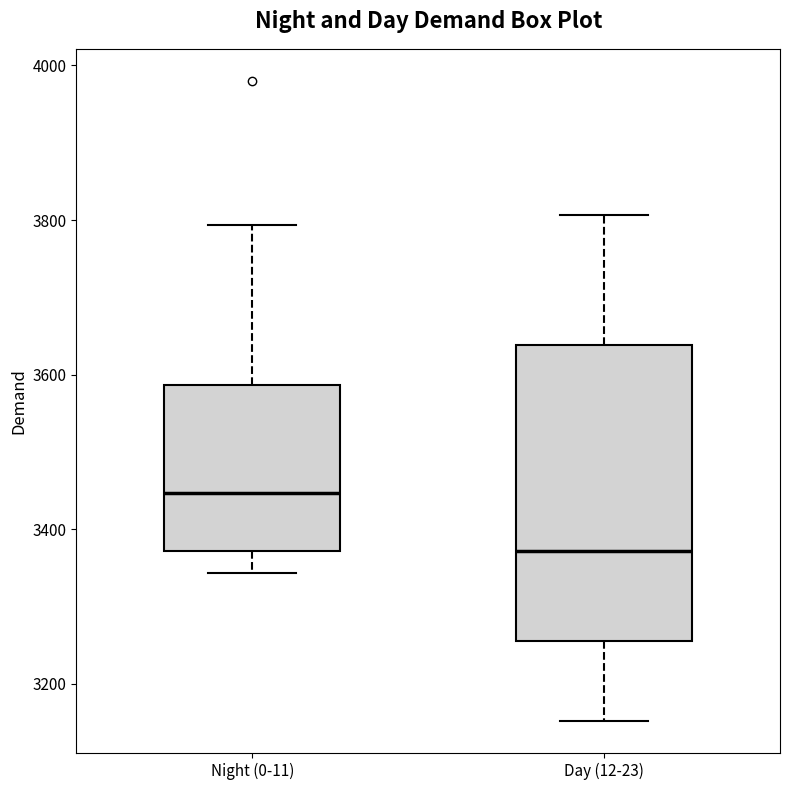

Which box is the tallest, from its lower edge to its upper edge?

Day (12-23)